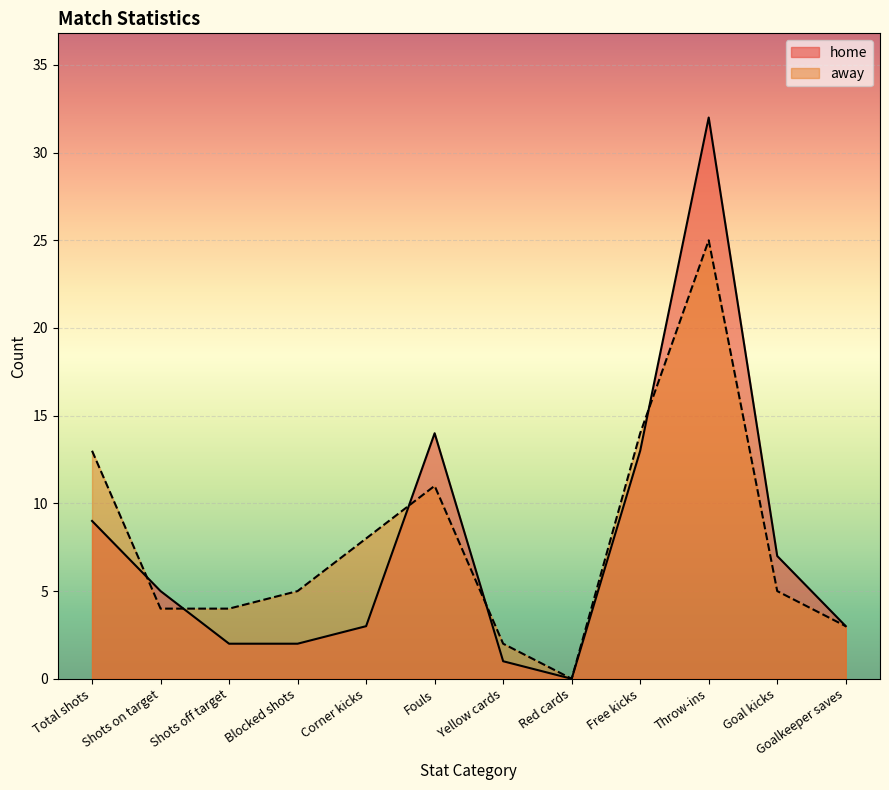

In away, how many points are lower than both neighbors (excluding endpoints)?

1